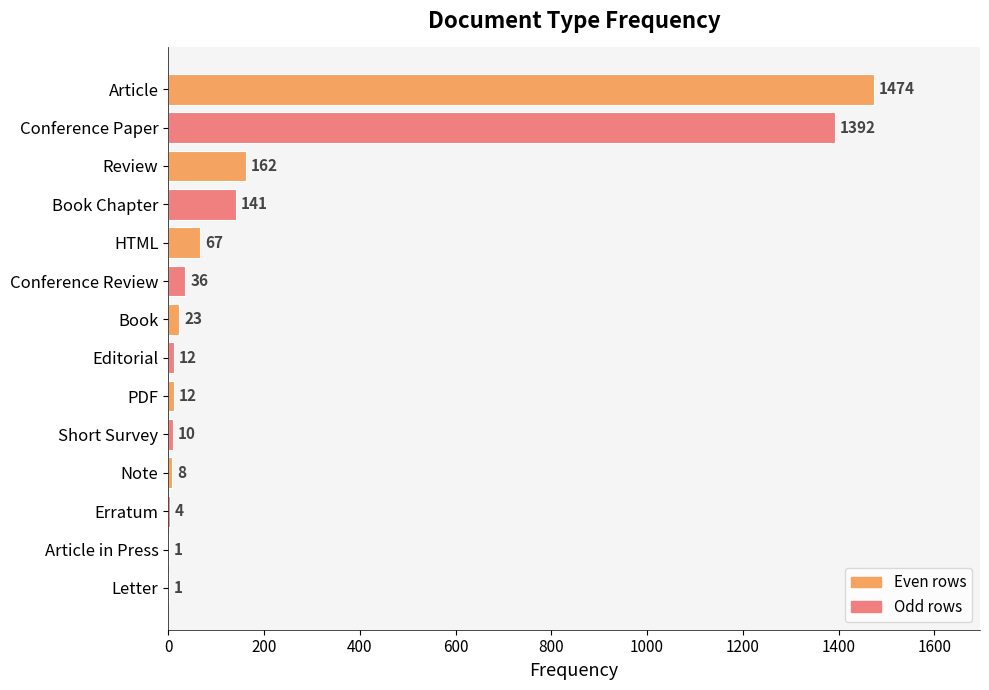

How many distinct data groups are displayed?

1